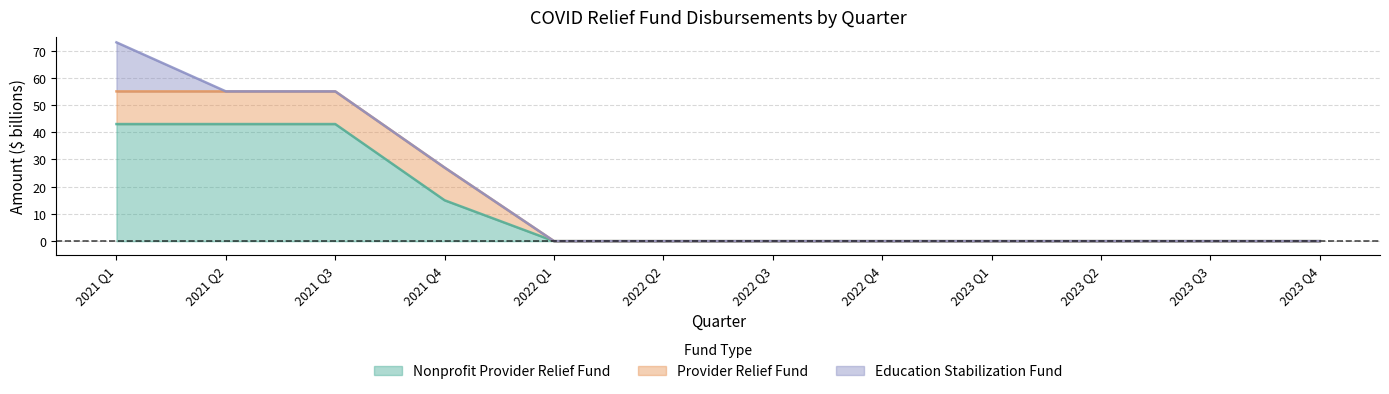

Reading right to left, transcribe all the data shown in this chart.

nonprofit_provider_relief_fund: 2023 Q4=0	2023 Q3=0	2023 Q2=0	2023 Q1=0	2022 Q4=0	2022 Q3=0	2022 Q2=0	2022 Q1=0	2021 Q4=15	2021 Q3=43	2021 Q2=43	2021 Q1=43
provider_relief_fund: 2023 Q4=0	2023 Q3=0	2023 Q2=0	2023 Q1=0	2022 Q4=0	2022 Q3=0	2022 Q2=0	2022 Q1=0	2021 Q4=12	2021 Q3=12	2021 Q2=12	2021 Q1=12
education_stabilization_fund: 2023 Q4=0	2023 Q3=0	2023 Q2=0	2023 Q1=0	2022 Q4=0	2022 Q3=0	2022 Q2=0	2022 Q1=0	2021 Q4=0	2021 Q3=0	2021 Q2=0	2021 Q1=18